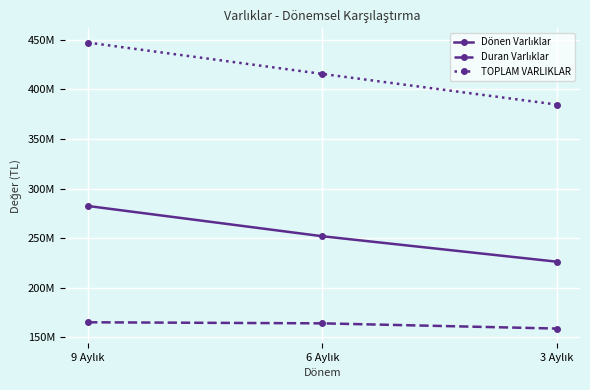

Which series has the largest total across all categories?

TOPLAM VARLIKLAR